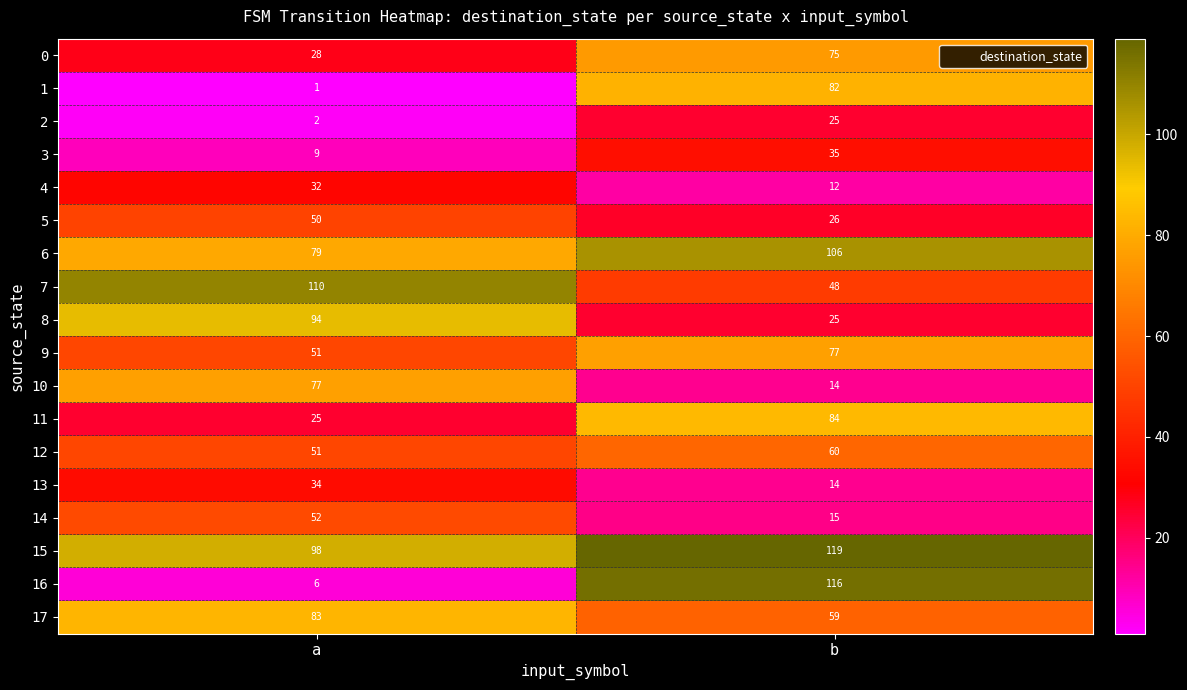

What is the difference between the highest and lowest values at b?

107